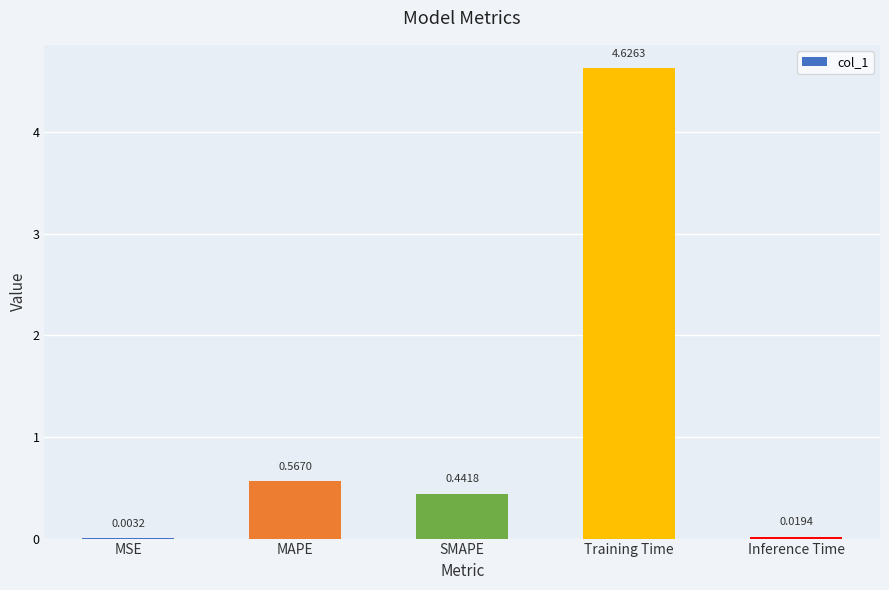

What is the sum of all values?

5.7